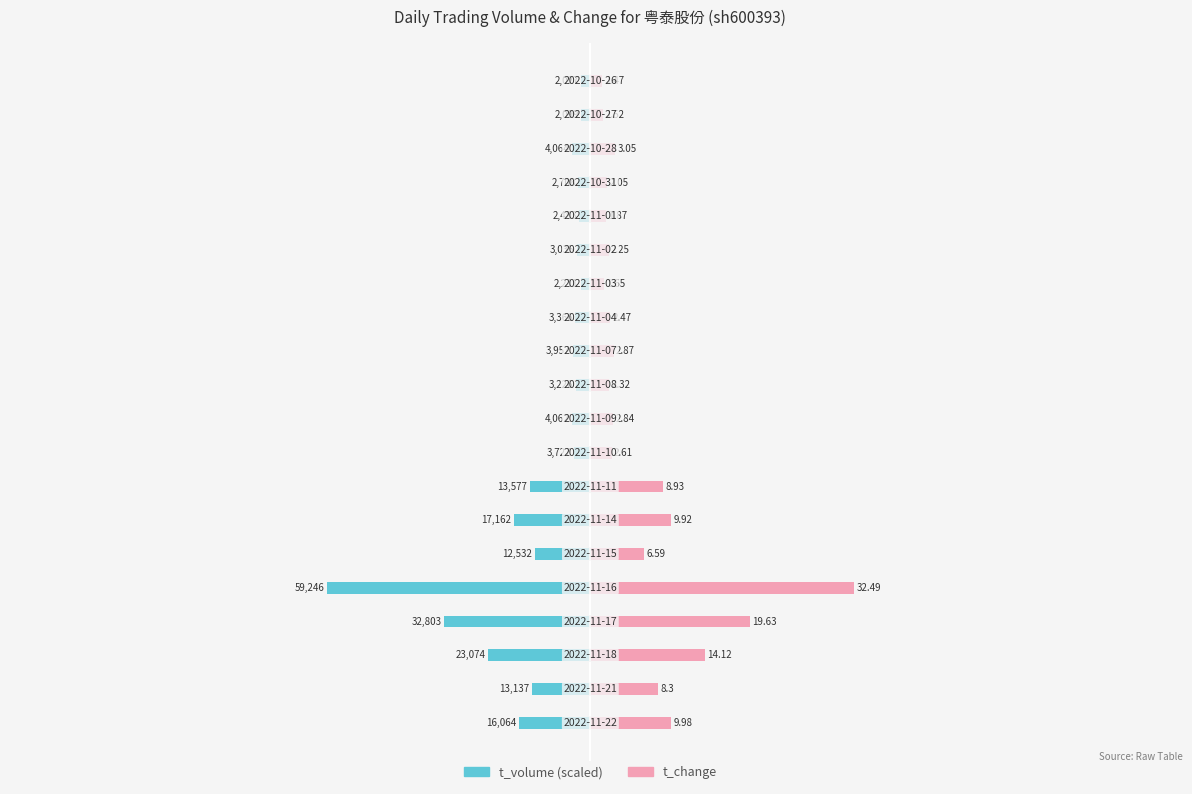

How many bars are there in each group?

2